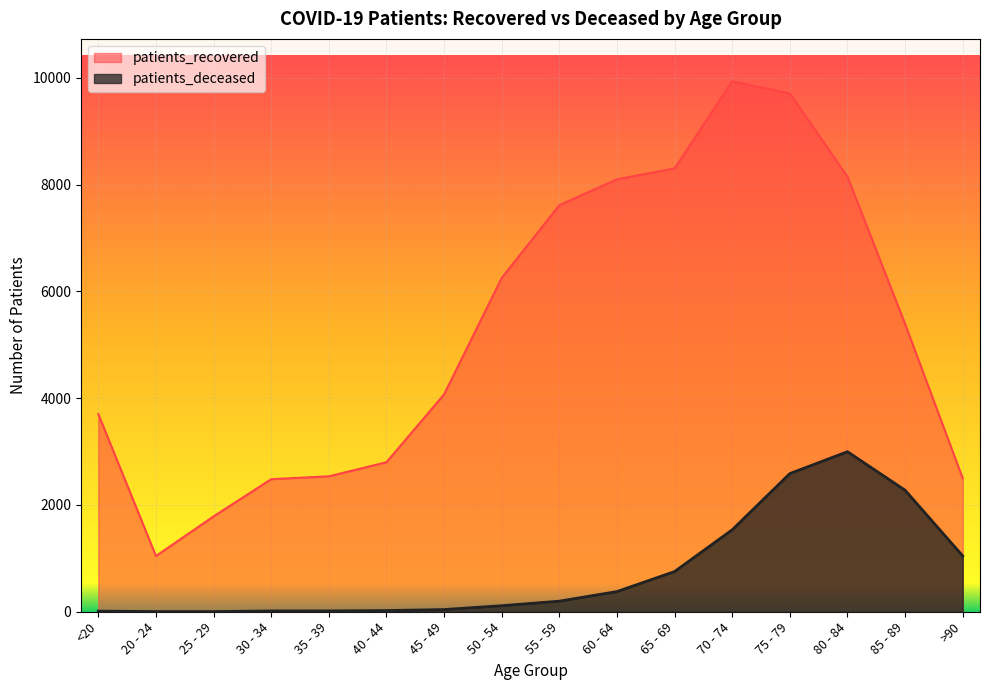

Reading left to right, extract all data points from this chart.

patients_recovered: 3702	1044	1786	2483	2537	2800	4071	6252	7615	8100	8304	9935	9708	8151	5390	2500
patients_deceased: 12	3	3	15	16	22	41	113	198	378	753	1535	2588	2998	2276	1046